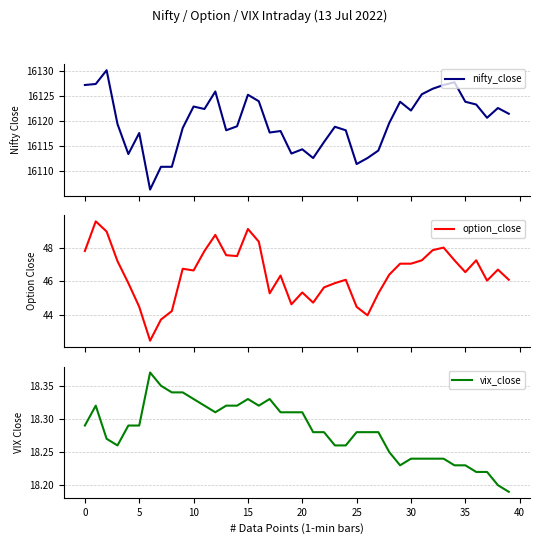

What is the label of the 20th point from the left?

19